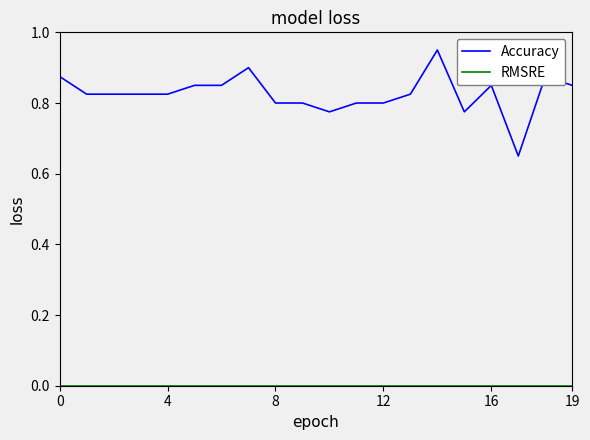

Does the chart have visible grid lines?

No